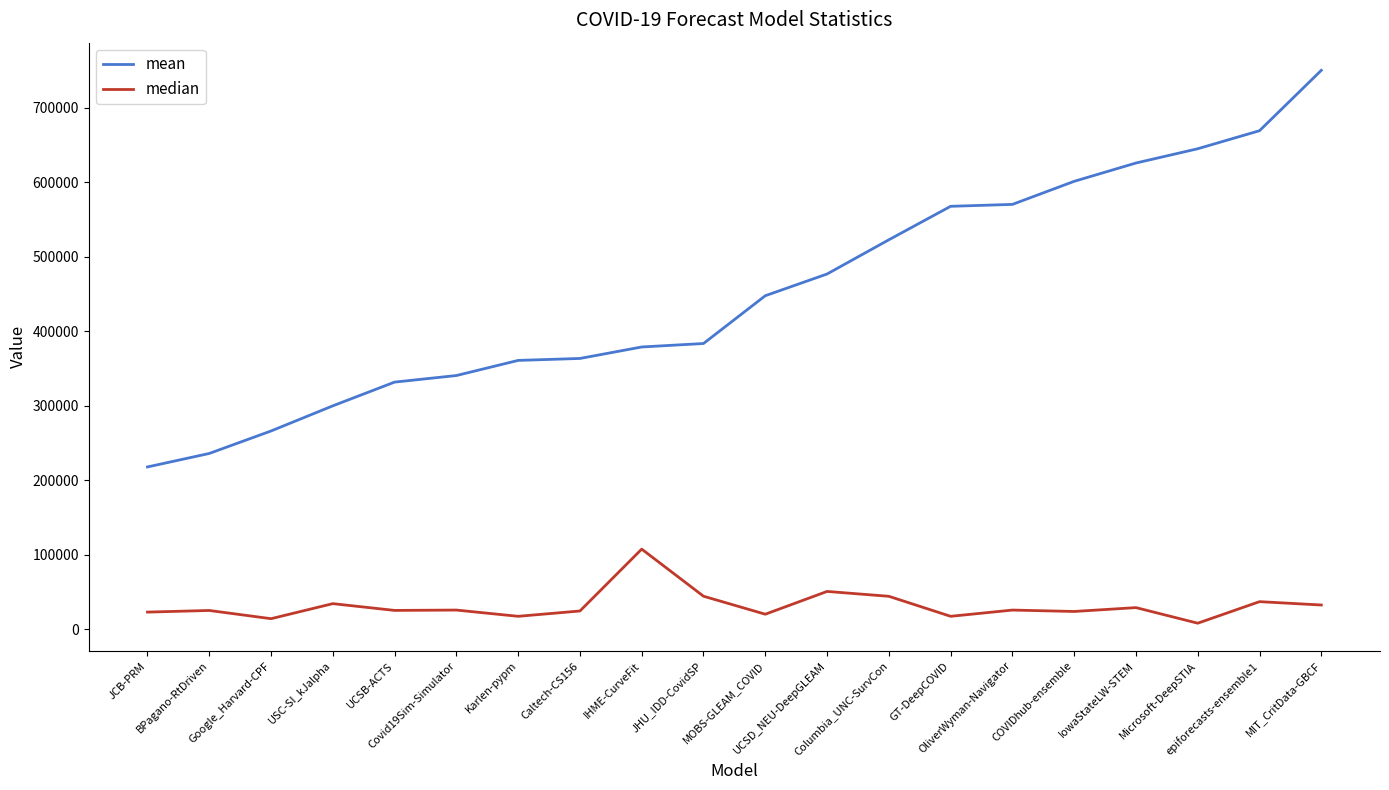

True or false: mean and median intersect in this chart.

False